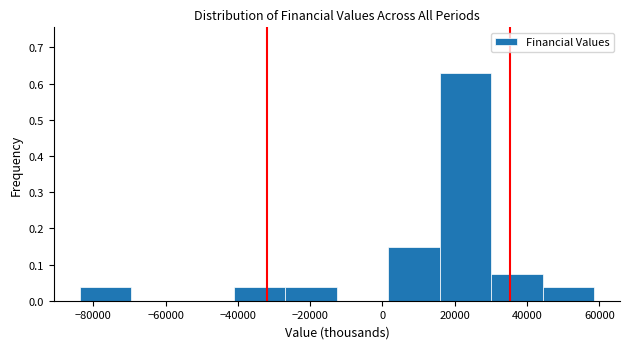

What is the height of the bar covering 44000 to 58000 on the x-axis? Neither the bar edges nor the heights are printed on the chart, so give them approximately, as read against the axes.

0.04